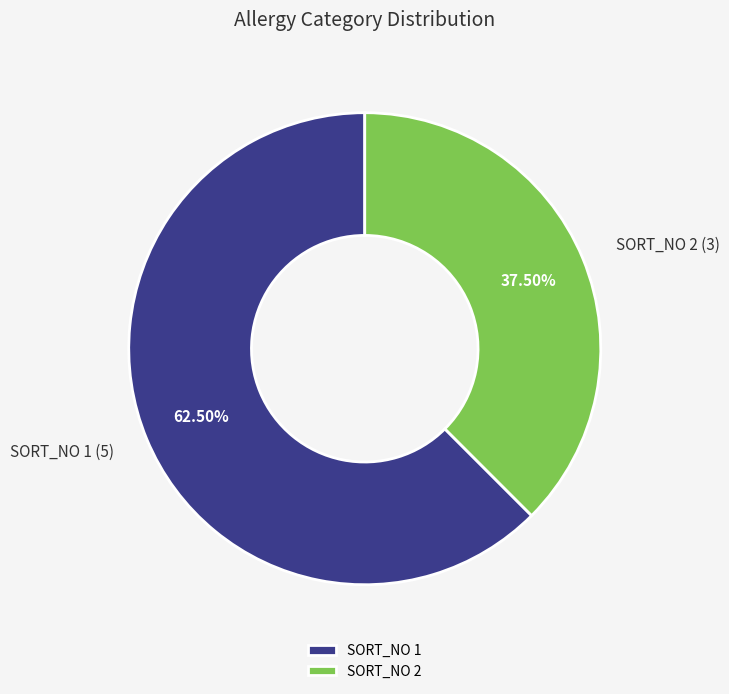

Combined, do SORT_NO 2 and SORT_NO 1 account for over 50%?

Yes